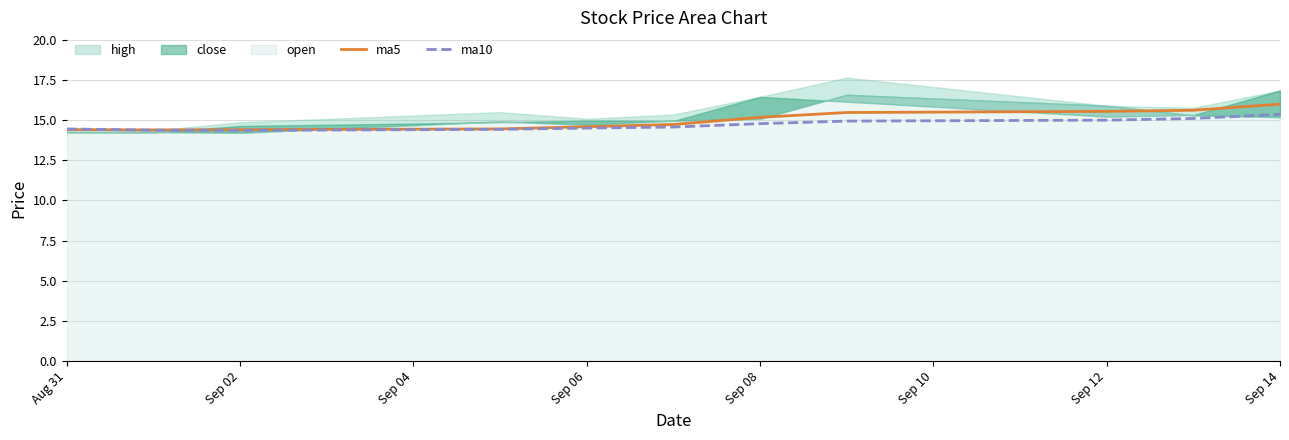

After their last crossing, which series has the higher values: ma10 or ma5?

ma5